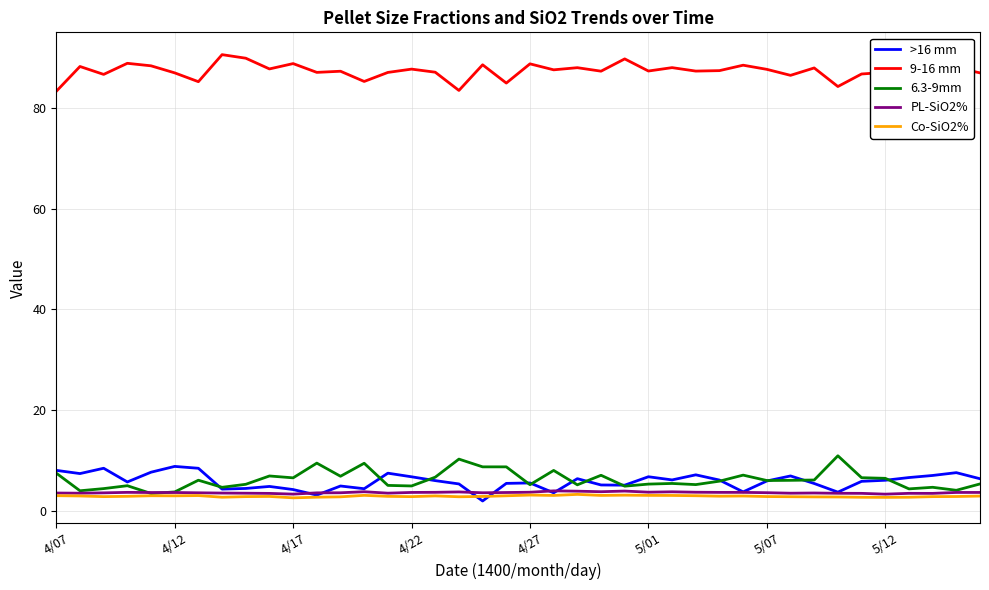

Which series has the largest total across all categories?

9-16 mm